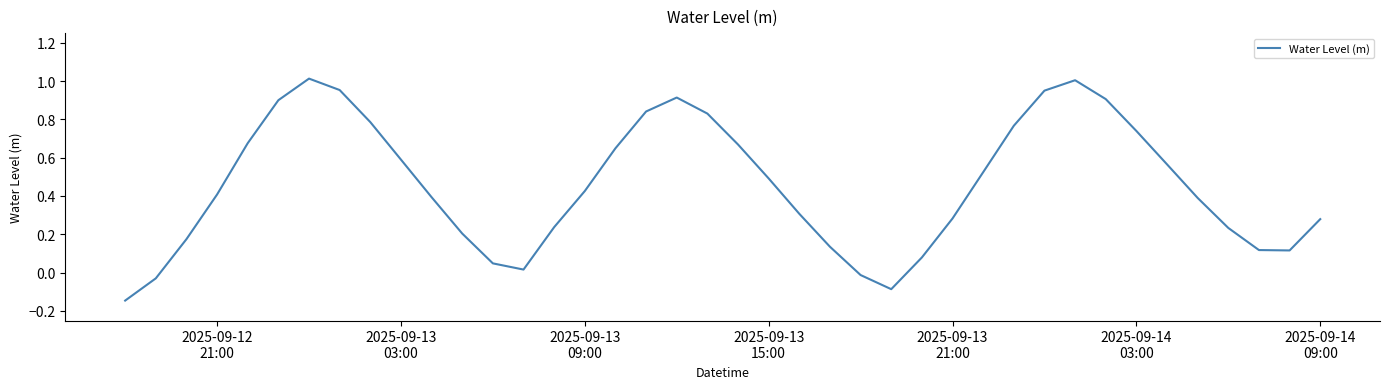

What is the difference between the maximum and minimum values?

1.2